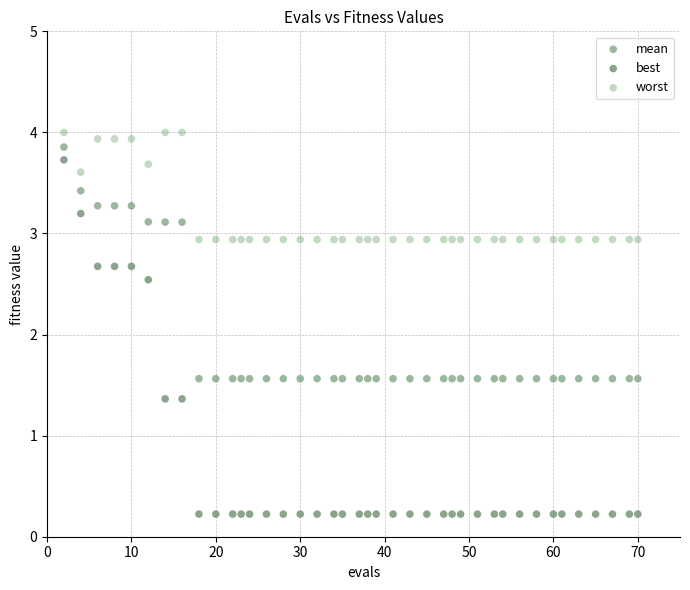

What are all the series names shown in the legend?

mean, best, worst